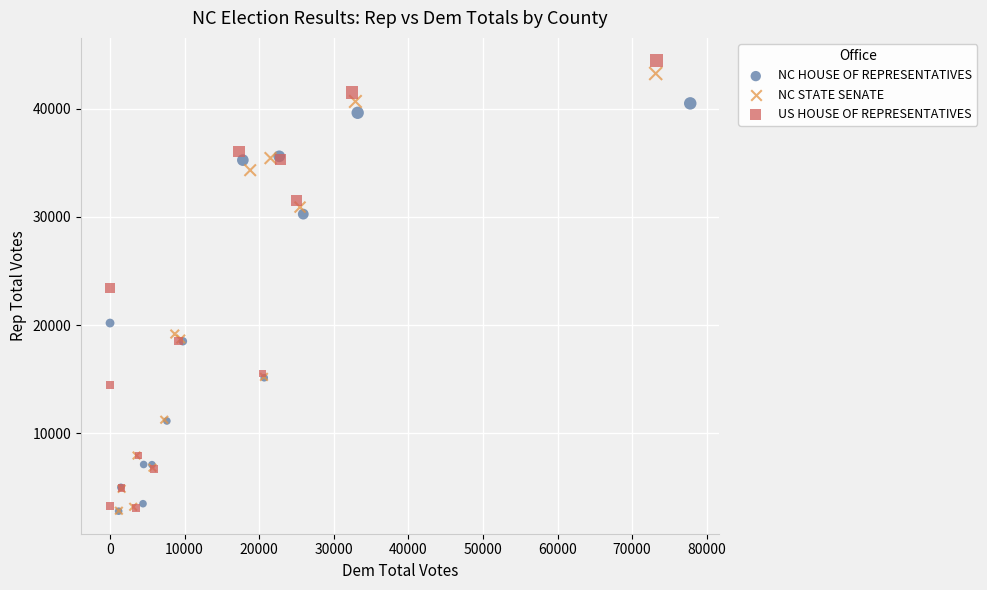

Which series has the widest spread of Y values?

US HOUSE OF REPRESENTATIVES